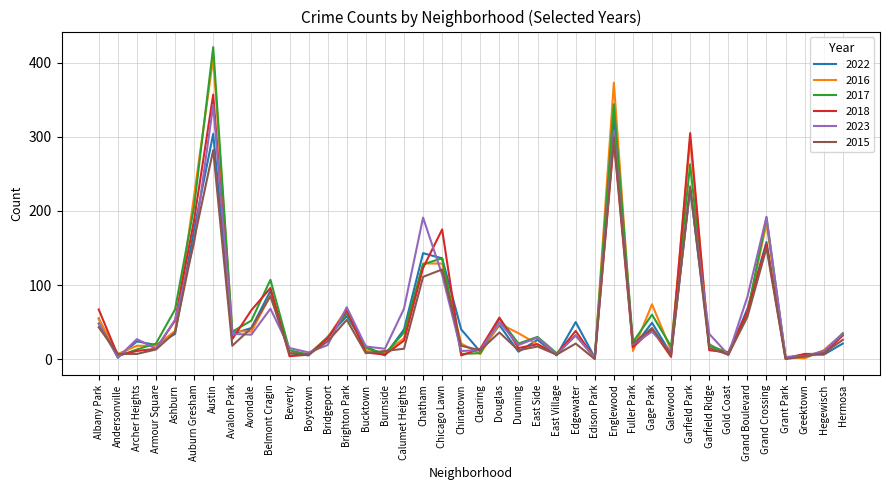

What is the difference between the highest and lowest values at Douglas?

20